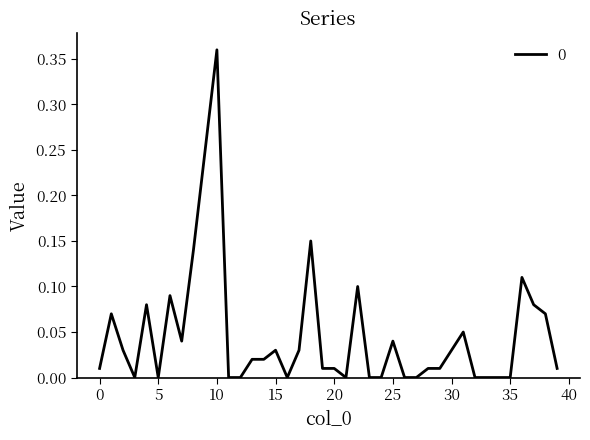

What is the value of the 39th point from the left?

0.1